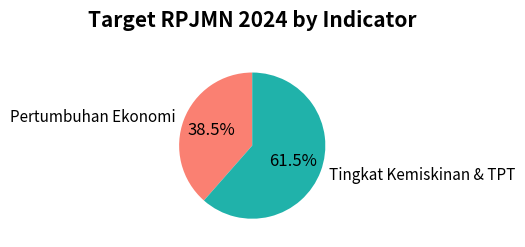

Between Pertumbuhan Ekonomi and Tingkat Kemiskinan & TPT, which is larger?

Tingkat Kemiskinan & TPT